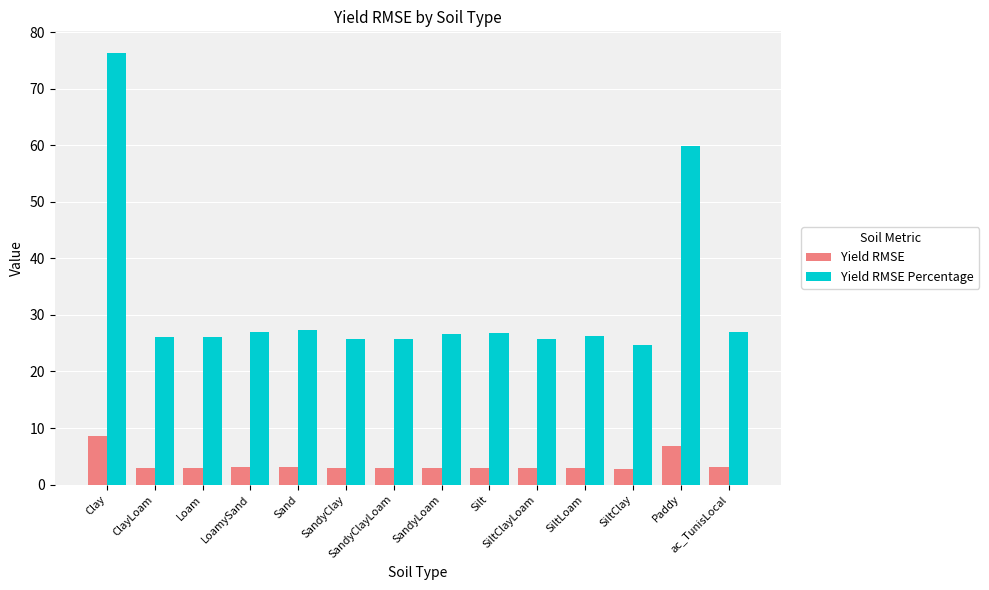

The Yield RMSE series shows 12.3 at Clay. True or false?

False